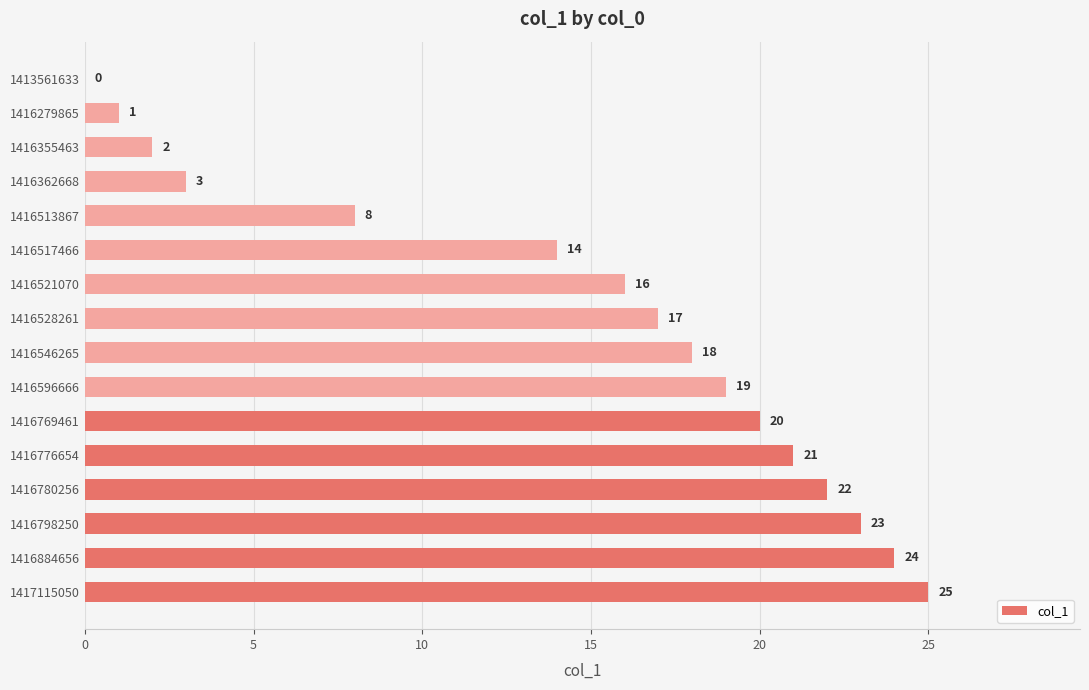

What is the sum of all values?

233